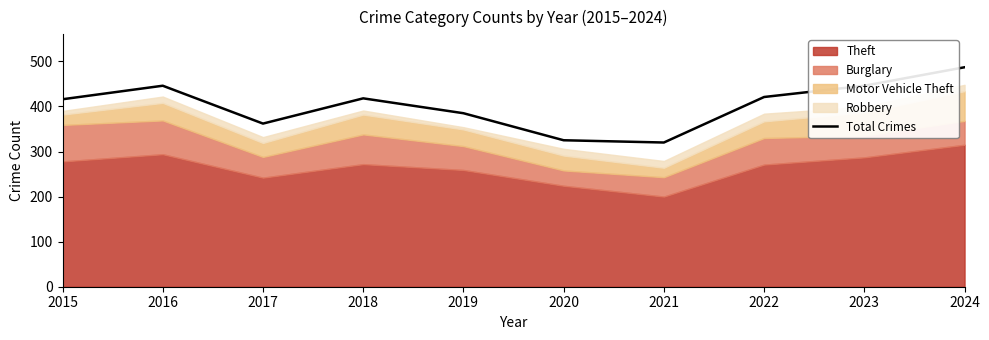

Reading left to right, transcribe all the data shown in this chart.

2015=416	2016=446	2017=362	2018=418	2019=385	2020=325	2021=320	2022=421	2023=446	2024=487